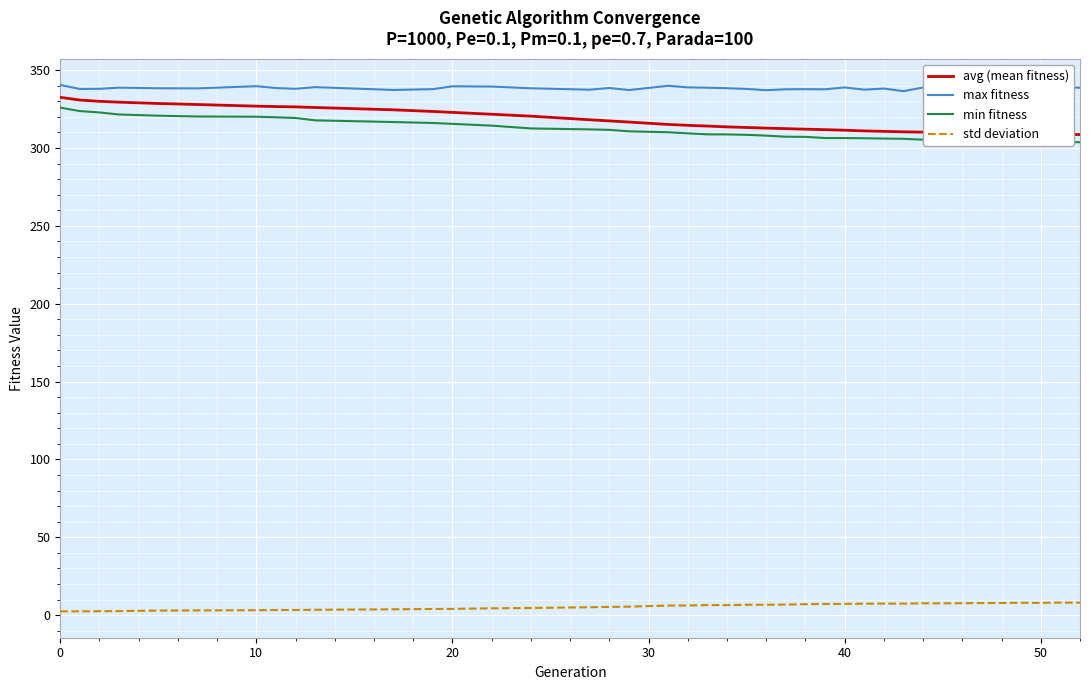

At how many categories does at least one series exceed 71?

39